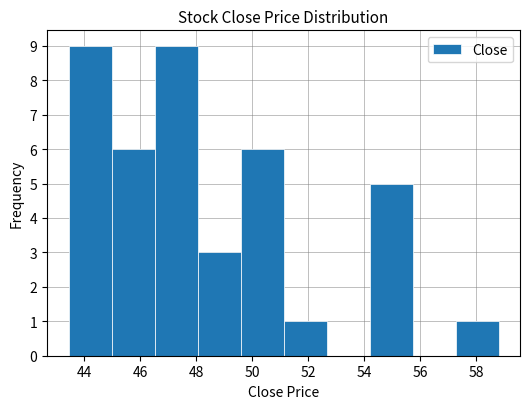

How tall is the bar that spans 49.6 to 51.2 on the x-axis? Neither the bar edges nor the heights are printed on the chart, so give them approximately, as read against the axes.

6